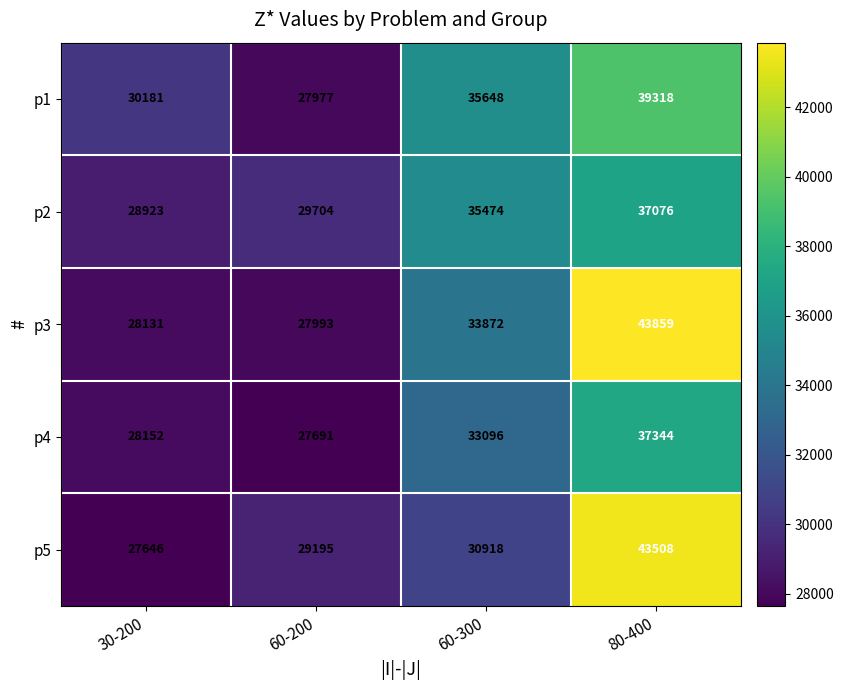

True or false: p1 has a value of 20332 at 60-300.

False